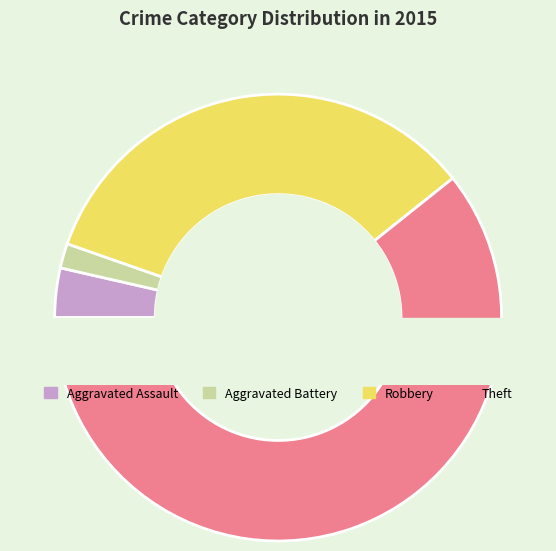

Does Robbery represent more than half of the total?

No